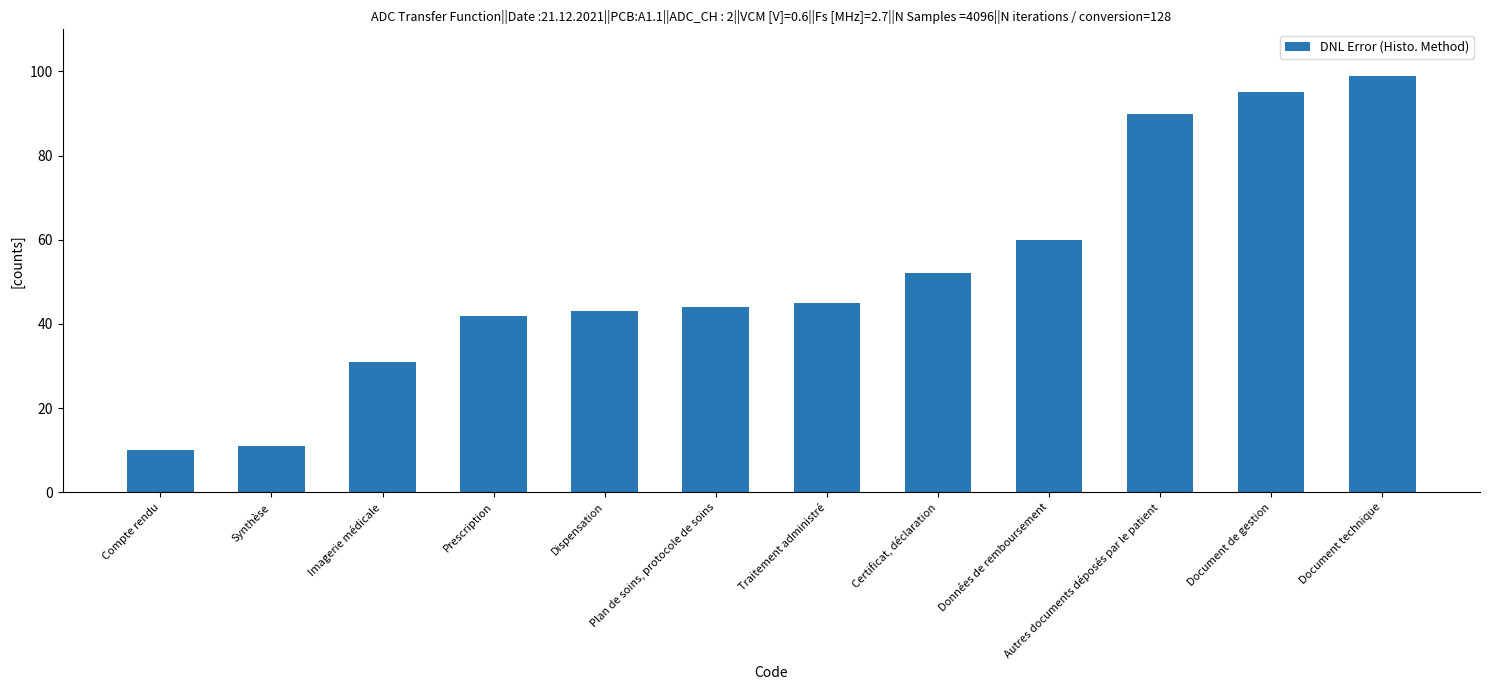

Are the bars grouped side by side (vs. stacked)?

No